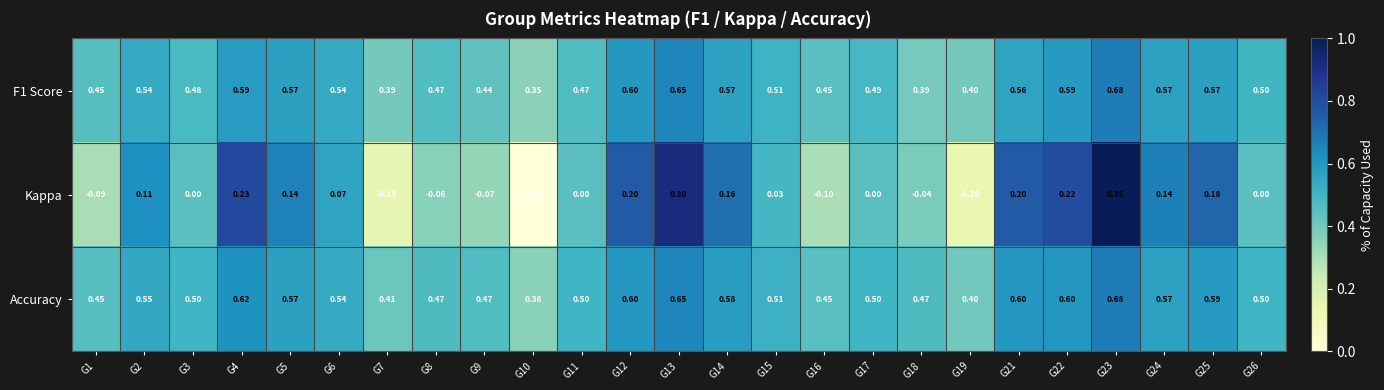

Between G3 and G22, which series saw the biggest shift?

Kappa